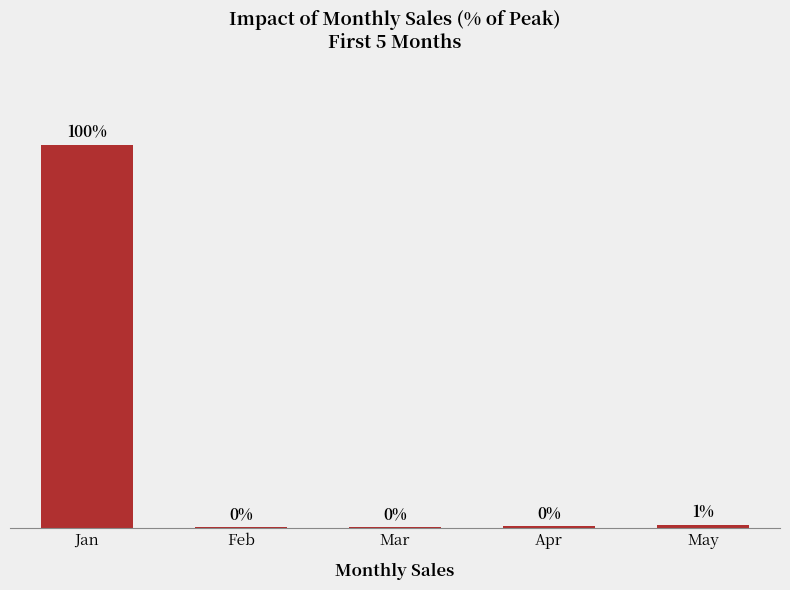

Reading left to right, extract all data points from this chart.

Jan=100.0	Feb=0.1	Mar=0.1	Apr=0.4	May=0.6